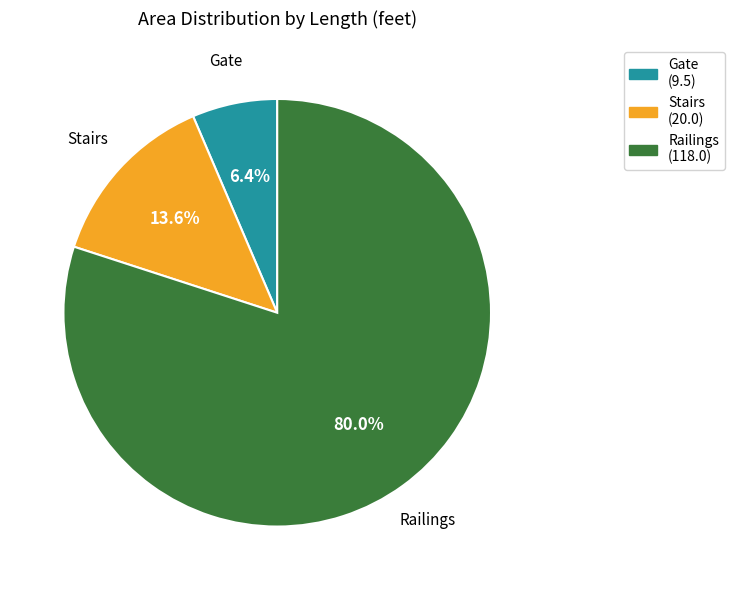

To the nearest percent, what is the difference between the Stairs and Gate slice percentages?

7%